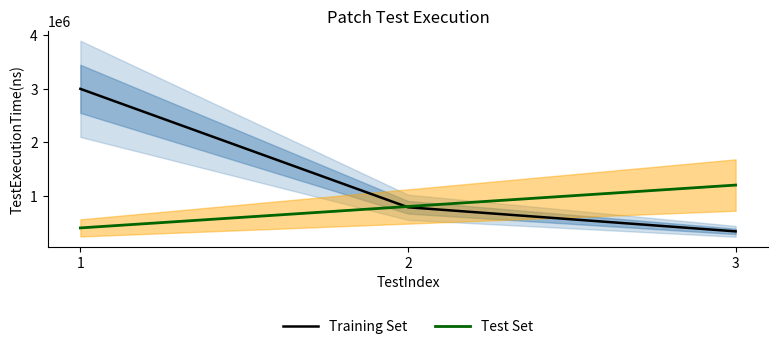

What is the sum of all Test Set values?

2400000